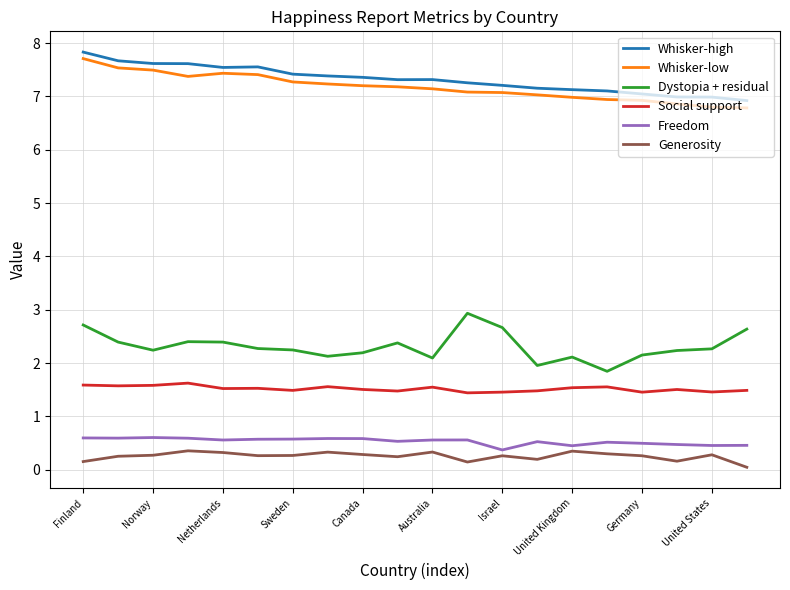

True or false: Whisker-high and Freedom intersect in this chart.

False